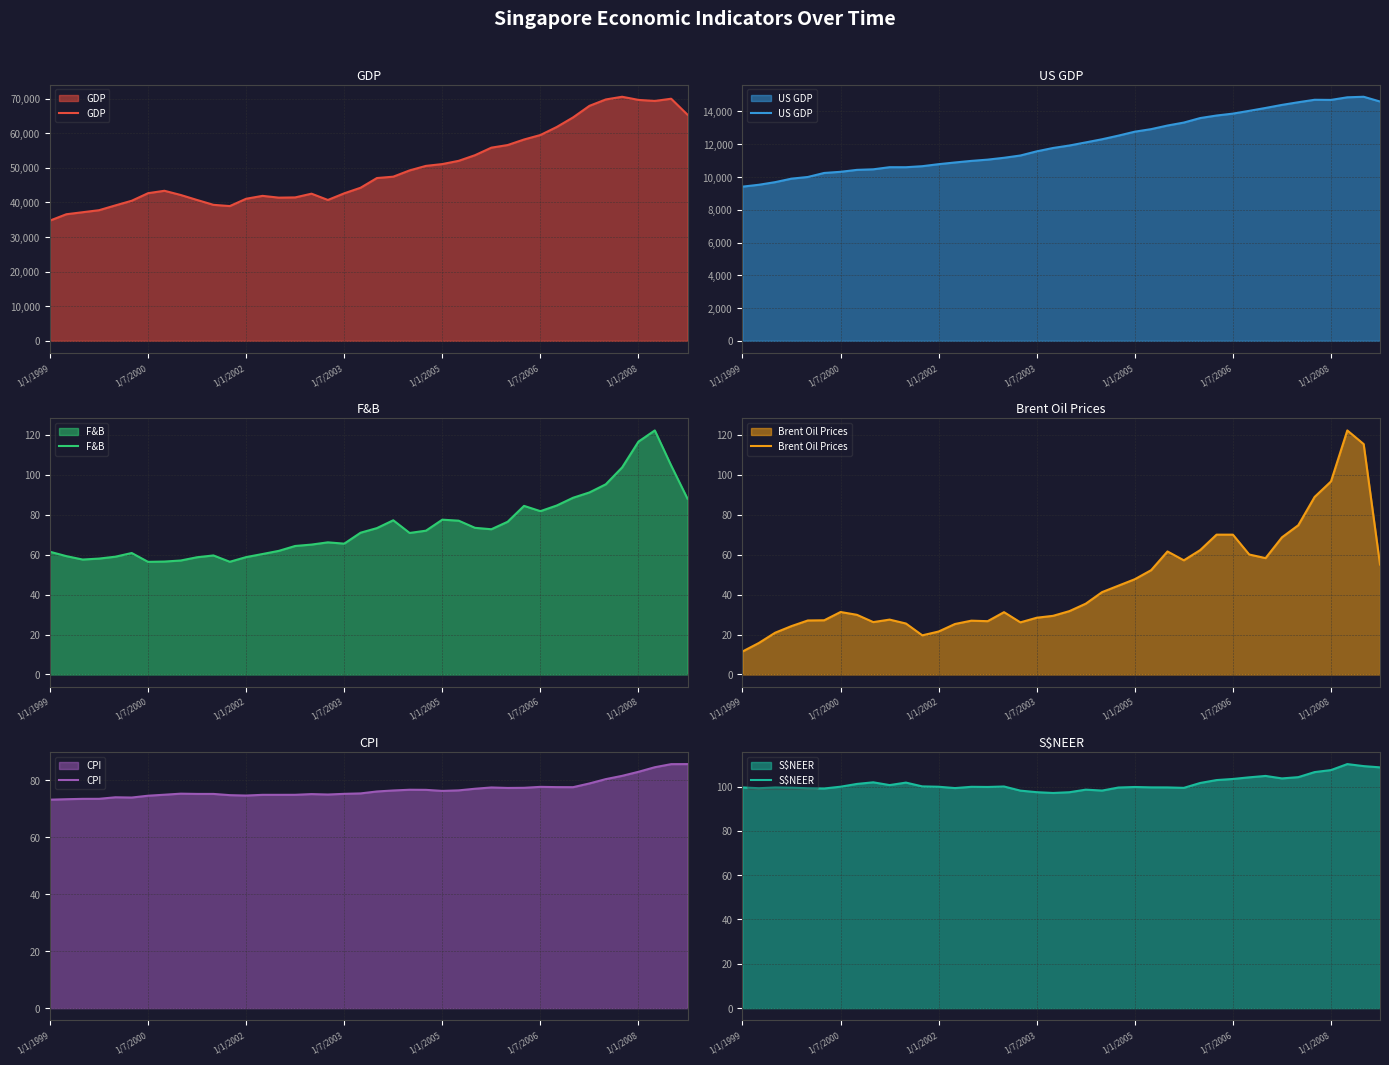

What is the label of the 40th point from the right?

1/1/1999